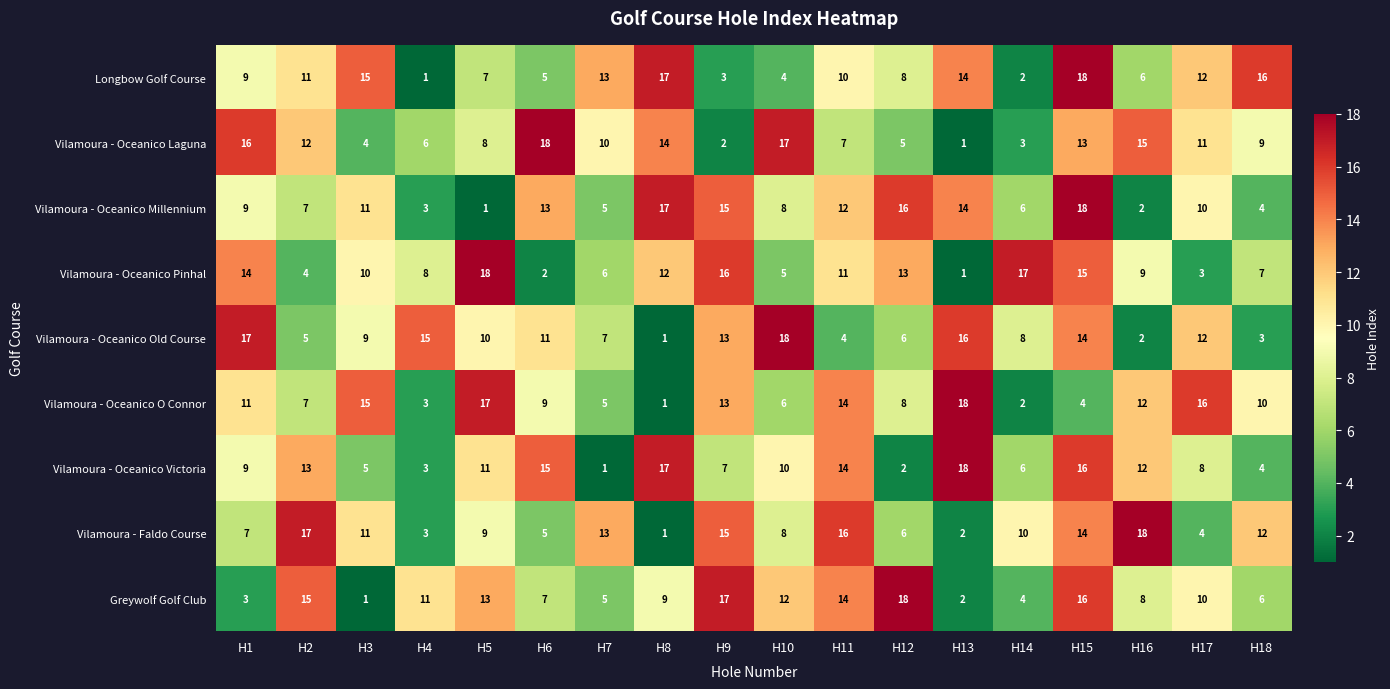

What is the average value of the Vilamoura - Oceanico Laguna series?

10